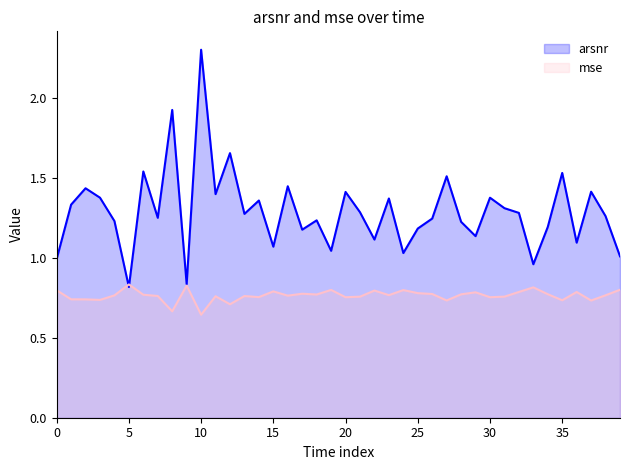

What is the label of the 19th point from the left?

18